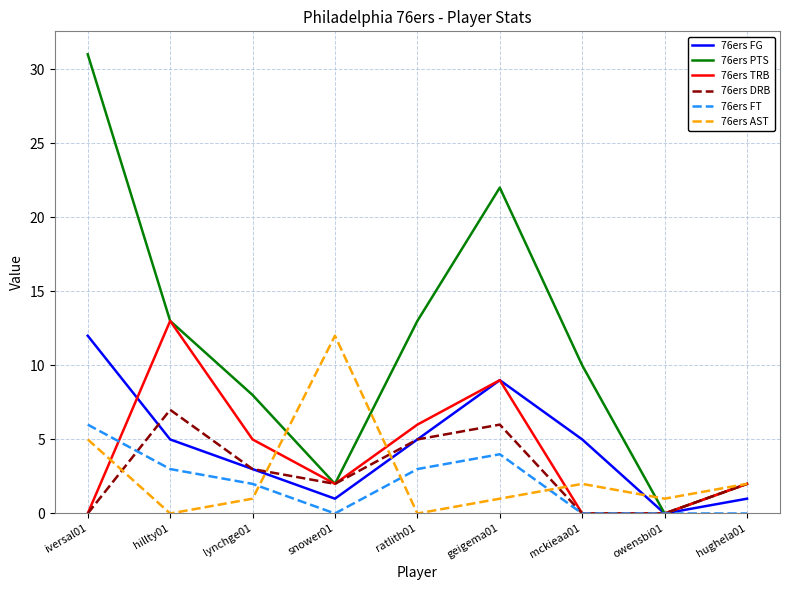

Between ratlith01 and hughela01, which series saw the biggest shift?

76ers PTS